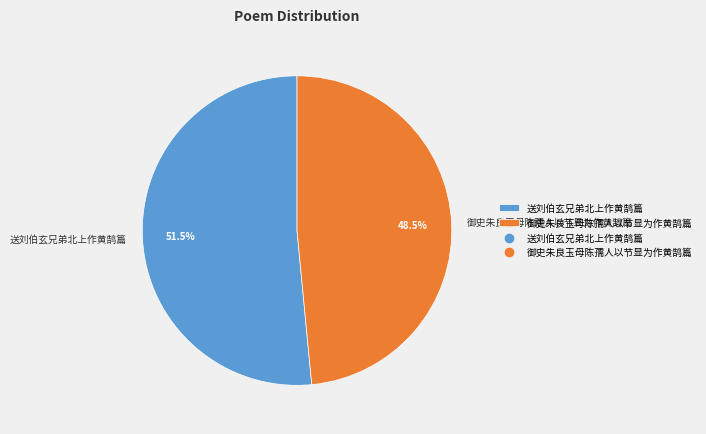

To the nearest percent, what is the average slice percentage?

50%